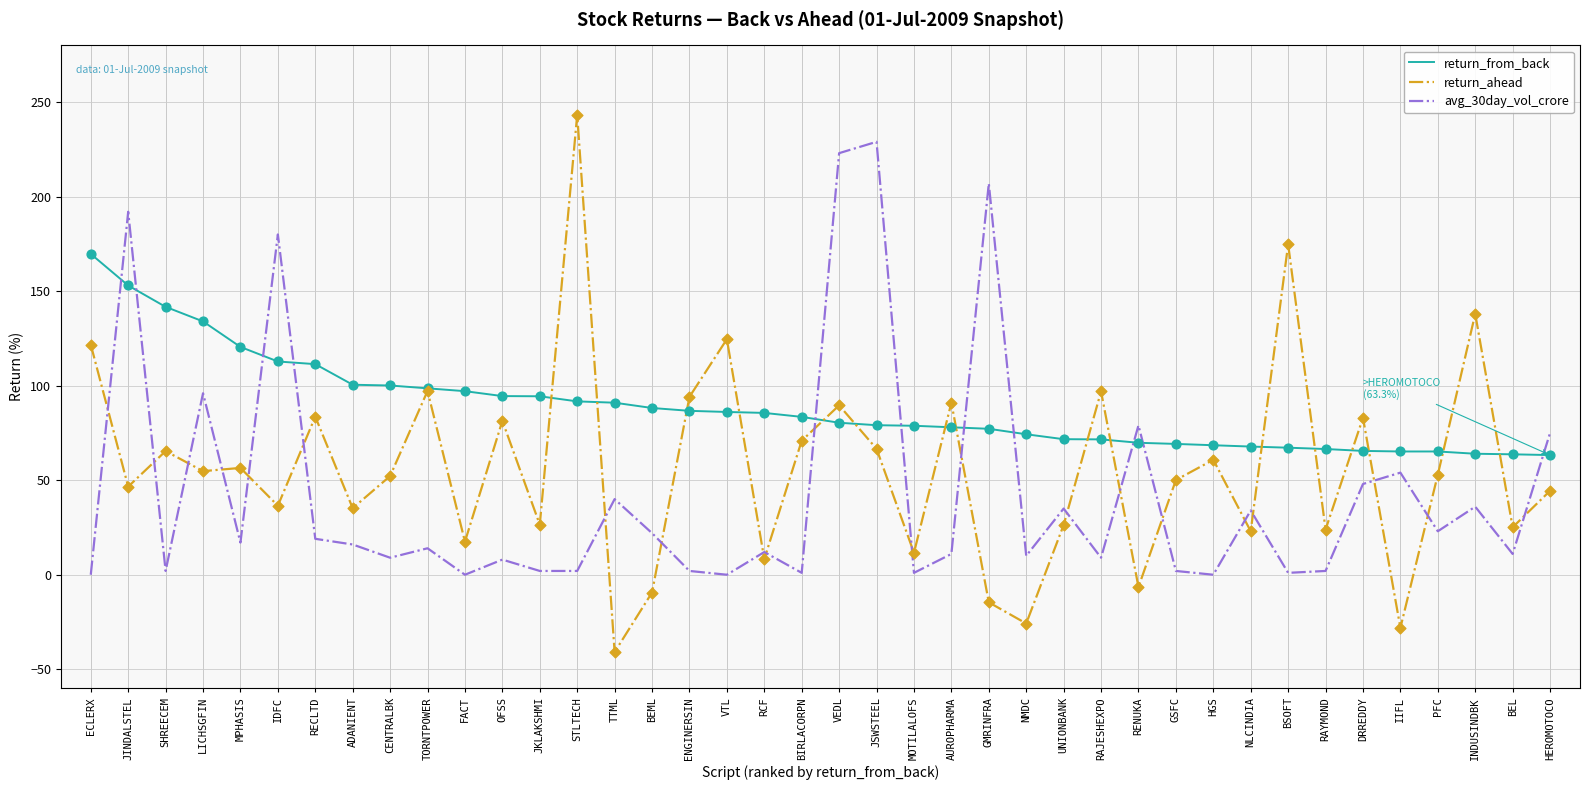

At how many categories does at least one series exceed 203?

4